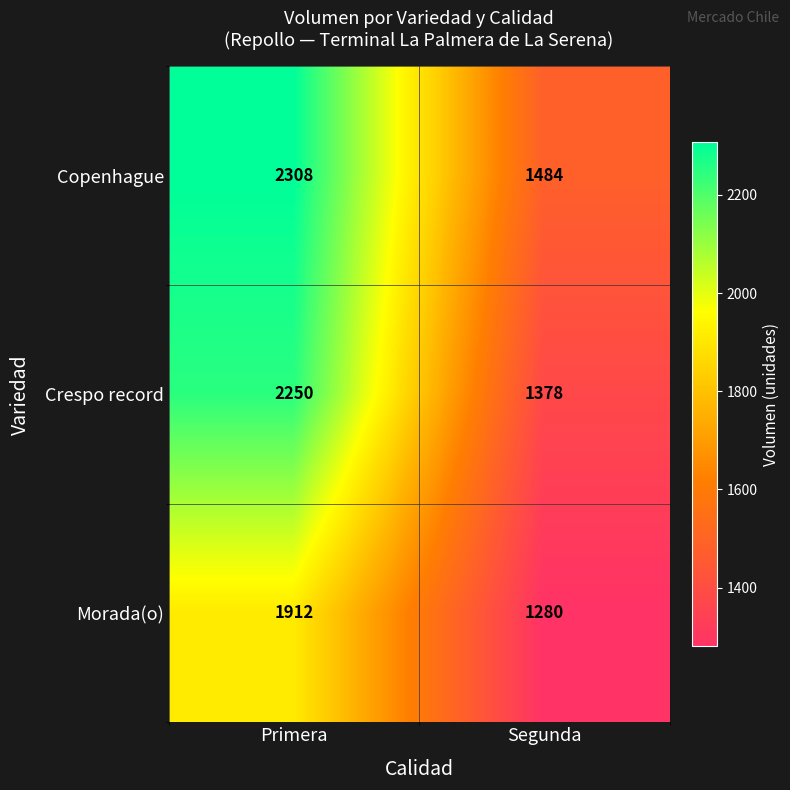

Which series has the largest total across all categories?

Copenhague